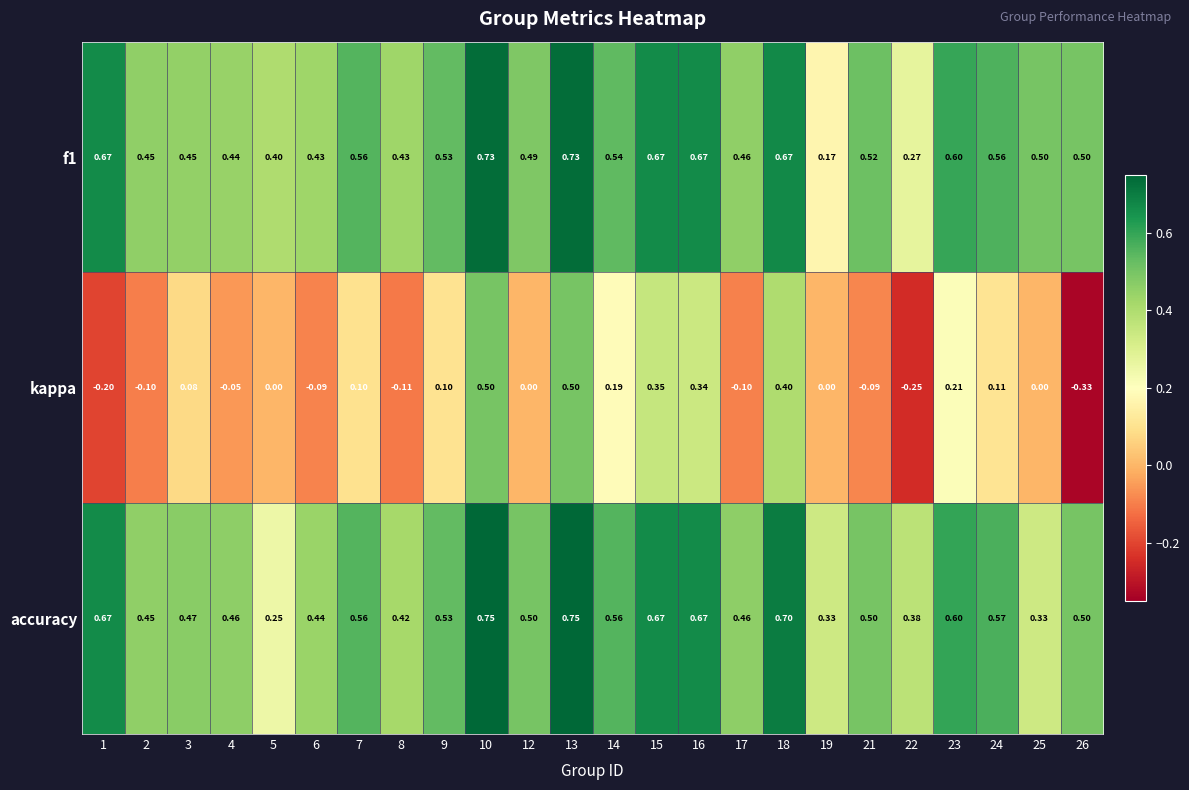

Which label corresponds to the smallest value in the chart?

26